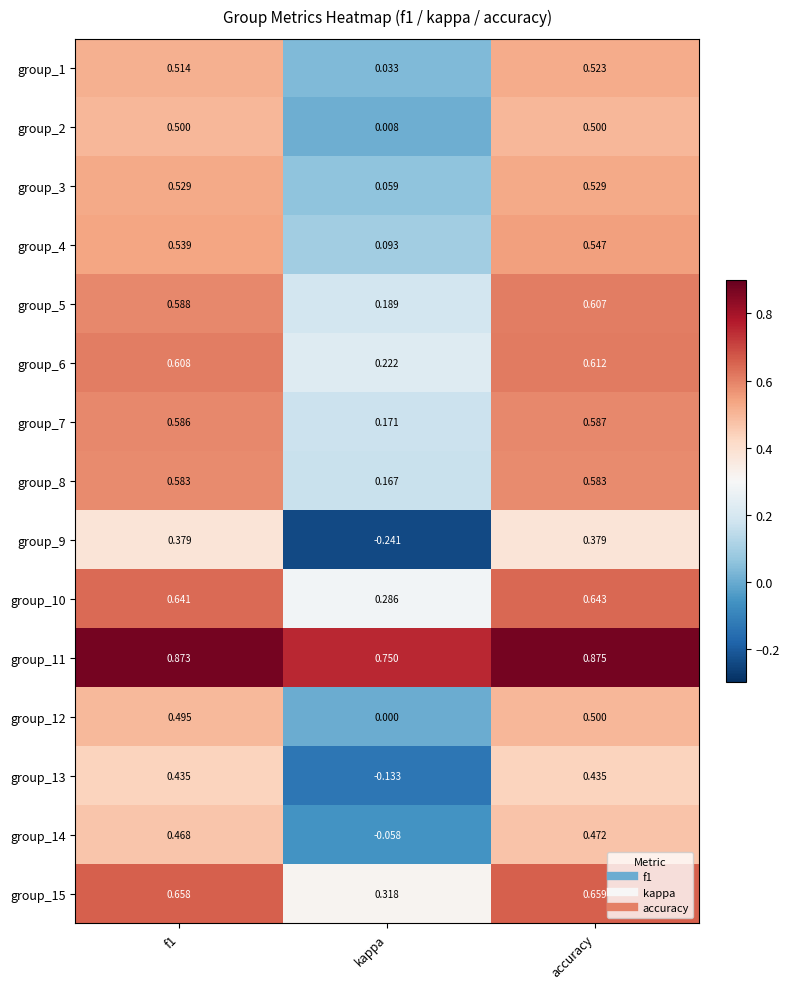

At which label is group_7 closest to 0?

kappa